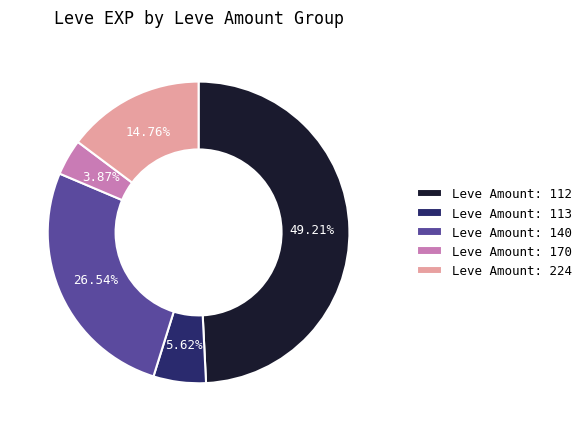

Which slice is the largest?

Leve Amount: 112